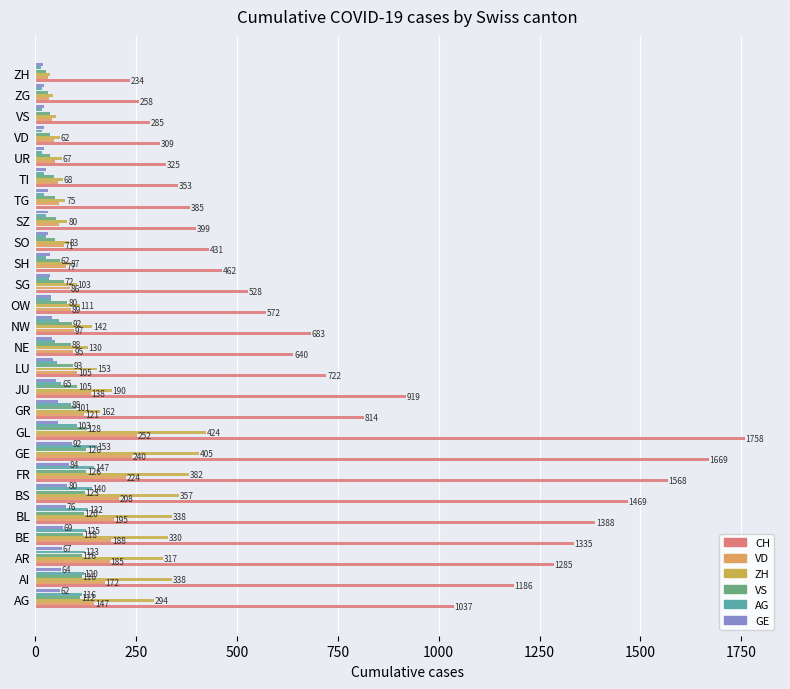

What are all the series names shown in the legend?

CH, VD, ZH, VS, AG, GE